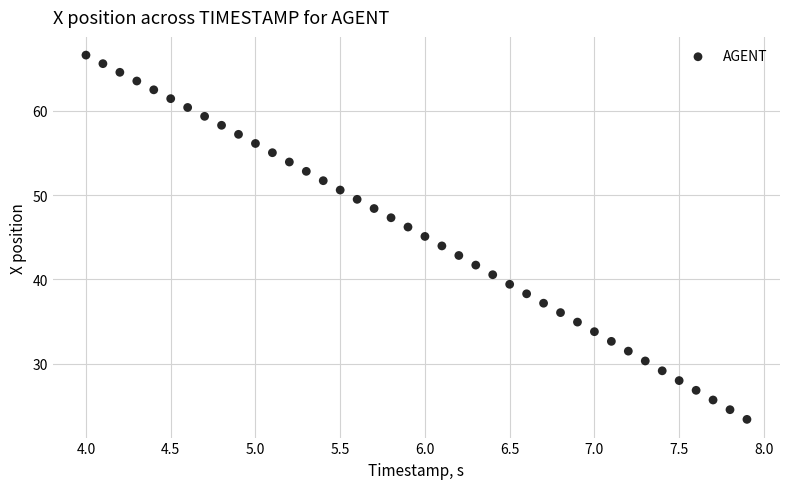

What is the range of X values (max minus min)?

3.9